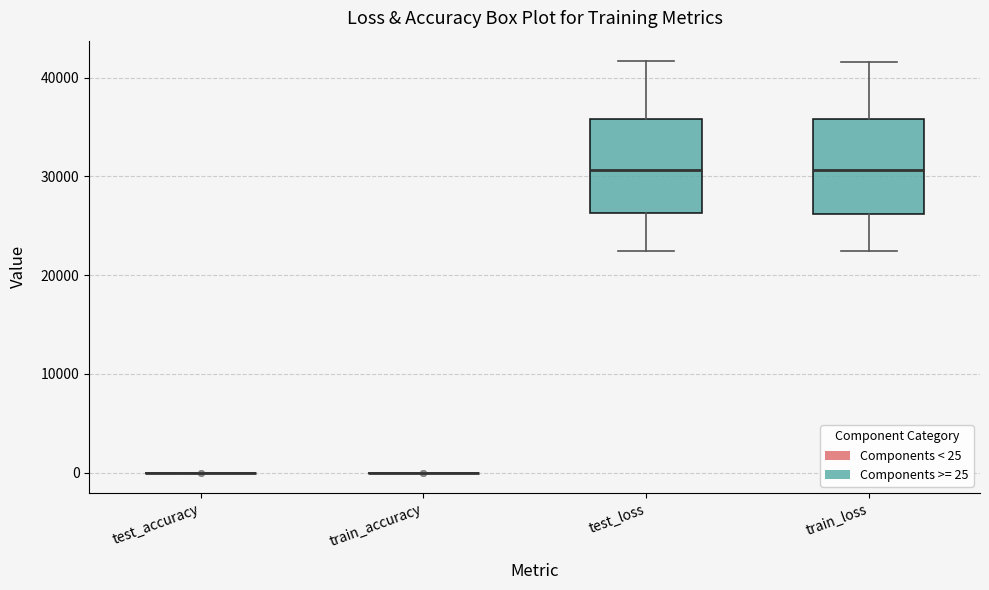

Reading left to right, read every box against the y-axis: the position of its median line, the range the box covers, and the ends of its whiskers. The values are not printed on the chart, so give them approximately, as read against the axis.

test_accuracy: box collapsed to a line at 0, whiskers 0 to 0
train_accuracy: box collapsed to a line at 0, whiskers 0 to 0
test_loss: median 31000, box 26000 to 36000, whiskers 22000 to 42000
train_loss: median 31000, box 26000 to 36000, whiskers 22000 to 42000